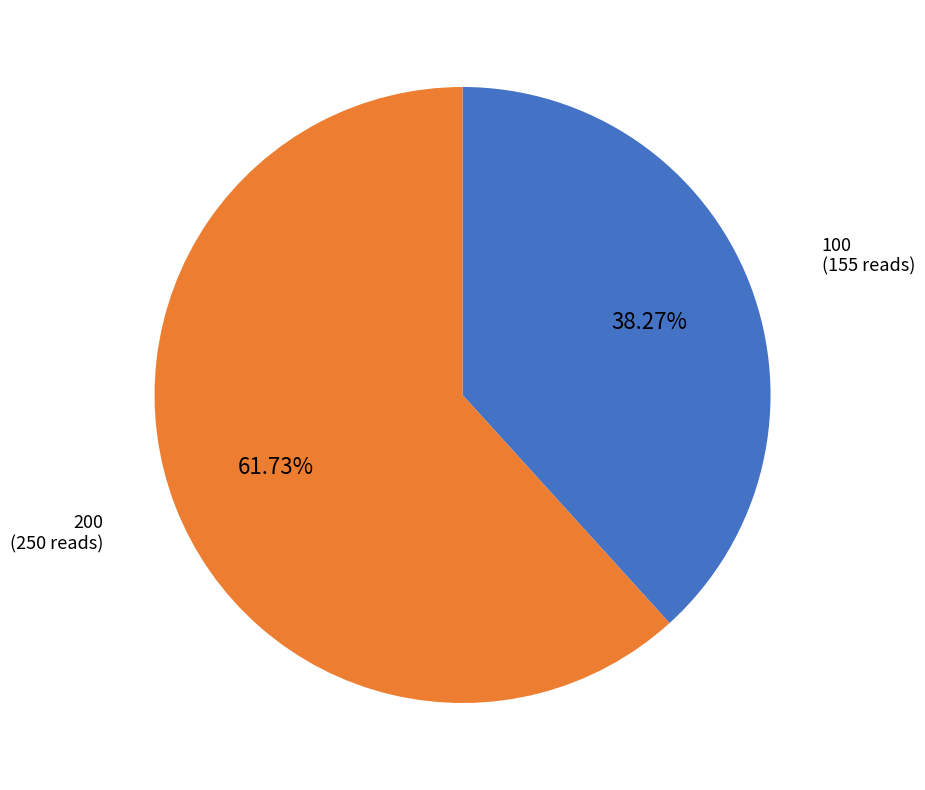

Count the number of slices in the pie.

2